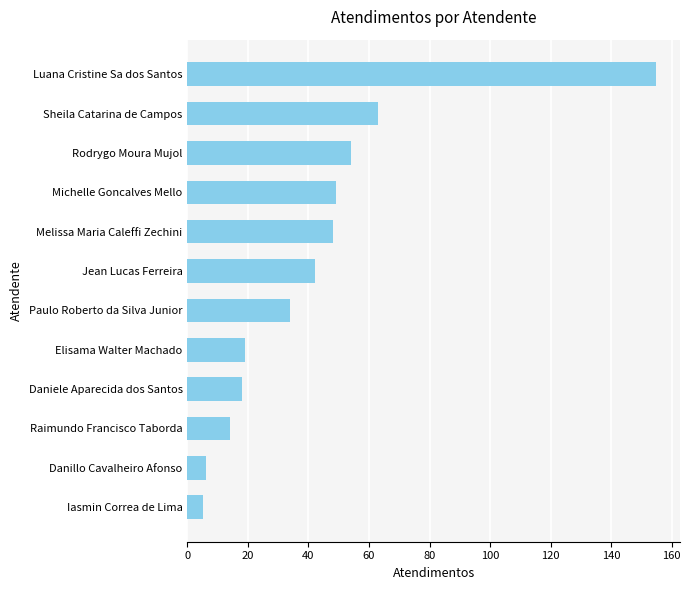

What is the smallest value displayed?

5